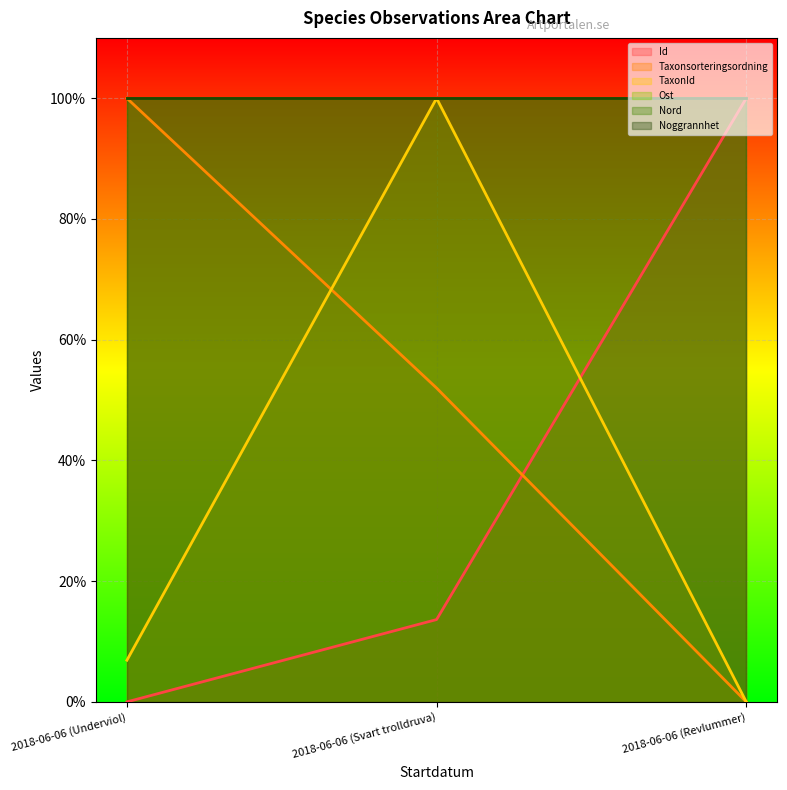

How many lines are shown in the chart?

3